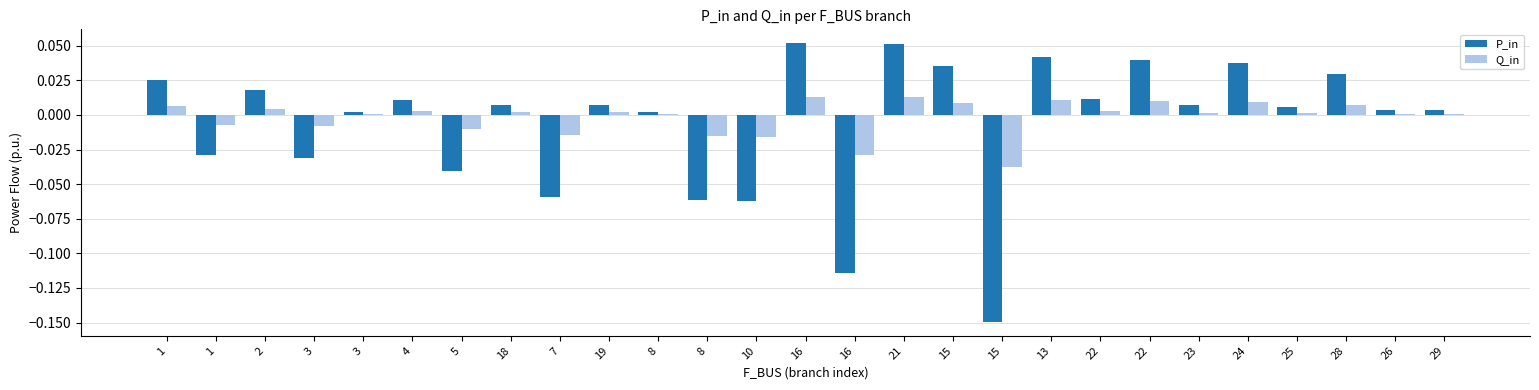

What are all the series names shown in the legend?

P_in, Q_in